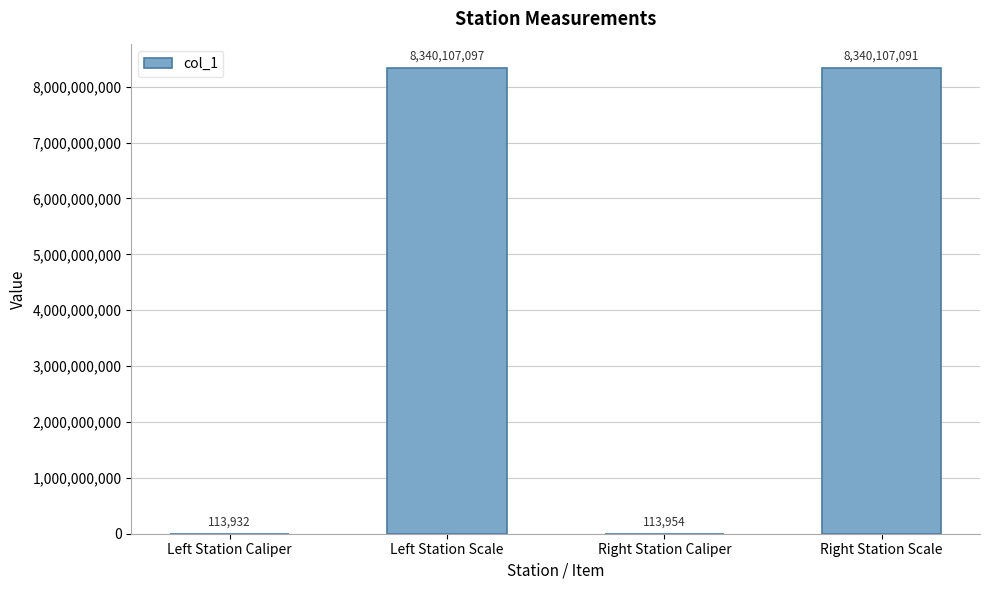

At which label is the value closest to 4170110514?

Right Station Caliper